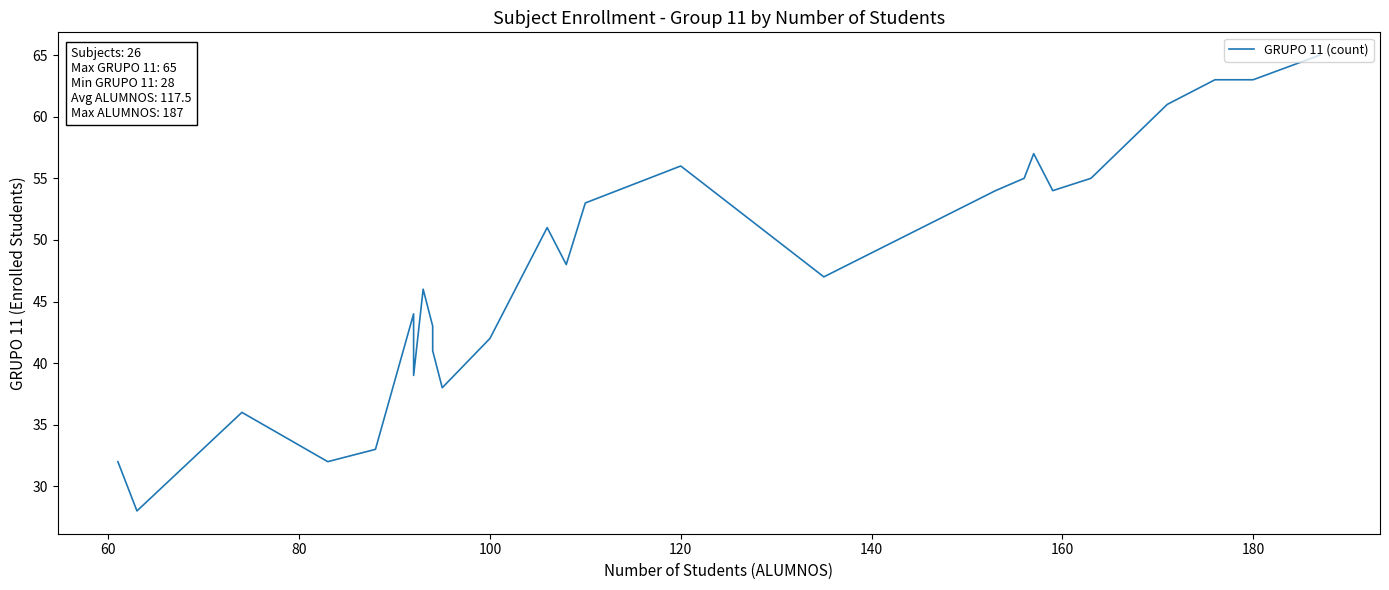

Is it true that the value at 100 is 42?

True